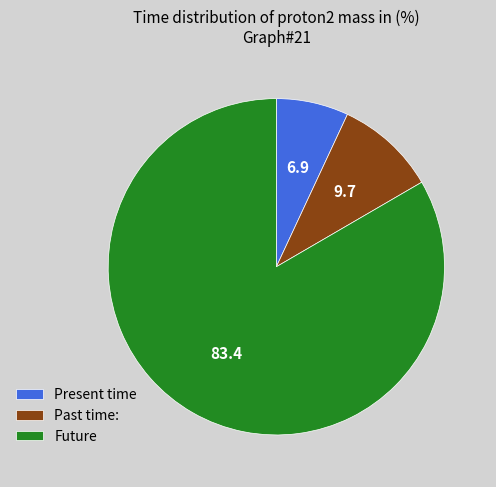

Combined, do Past time: and Future account for over 50%?

Yes